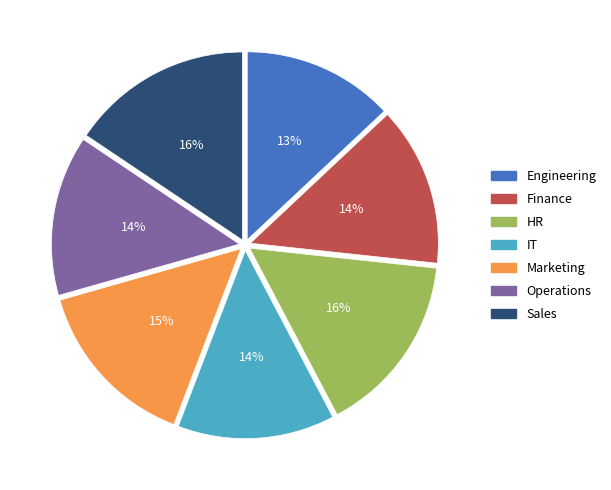

The Engineering slice represents 3% of the pie. True or false?

False